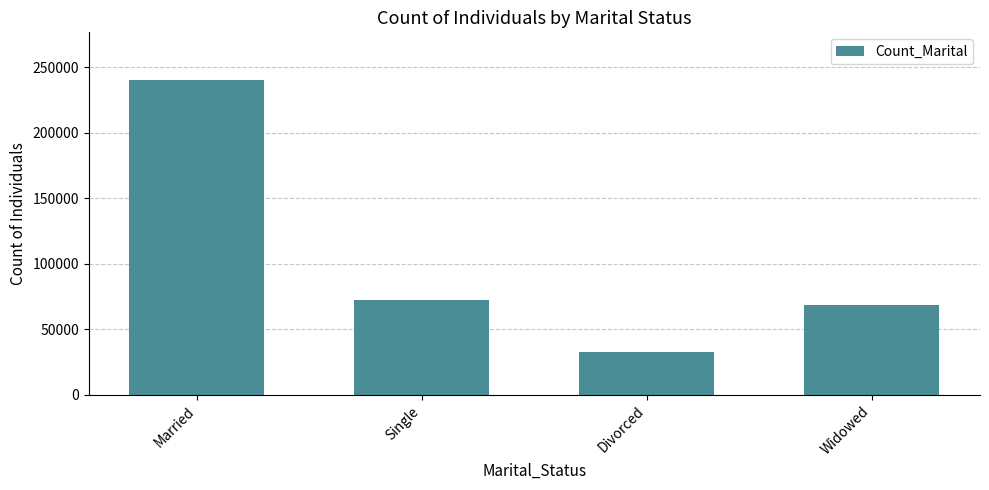

Reading left to right, transcribe all the data shown in this chart.

Married=240444	Single=72110	Divorced=32729	Widowed=68485